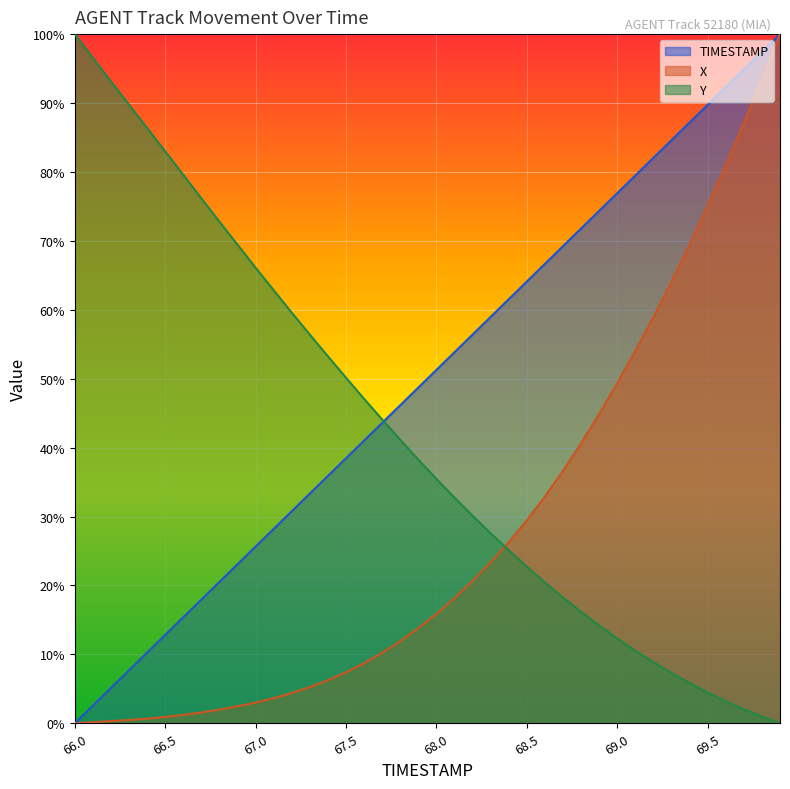

Does the chart display data point markers on the line(s)?

No